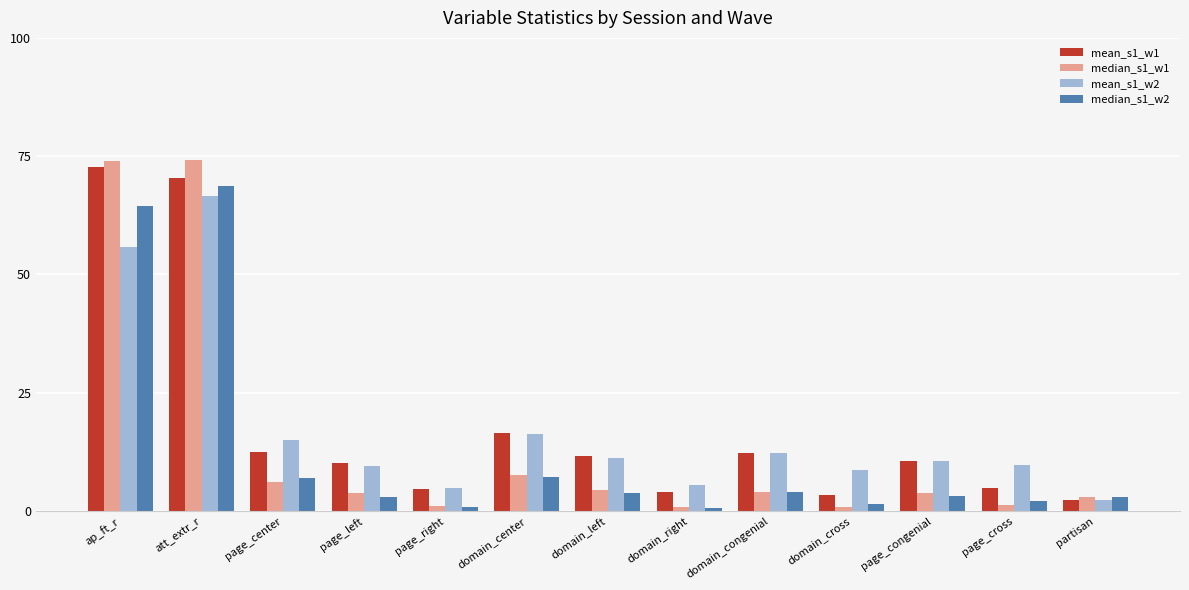

What value does the mean_s1_w1 series have at att_extr_r?

70.3